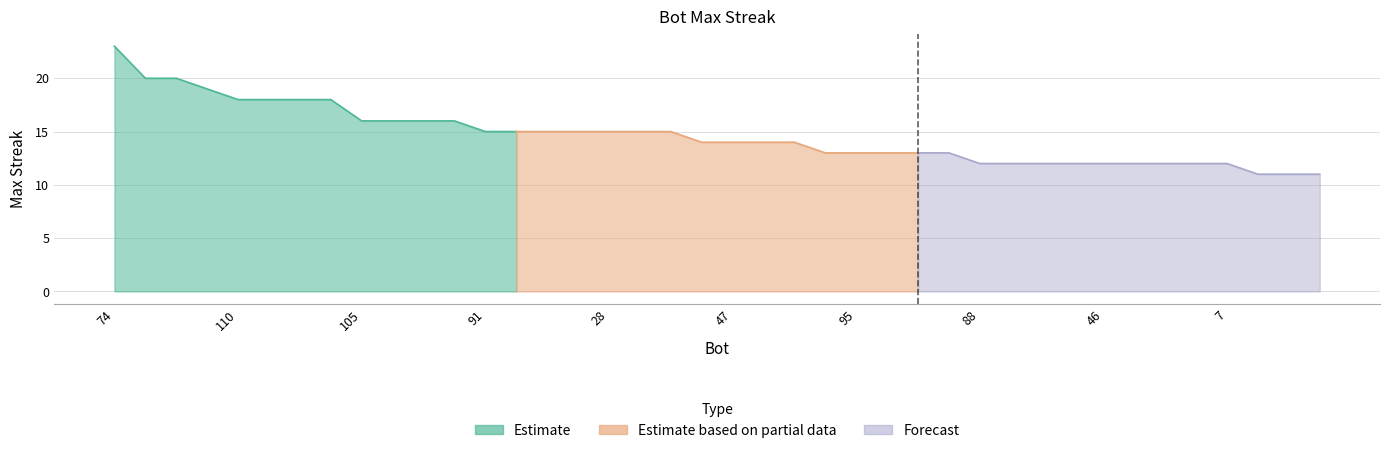

At which label does the data first exceed 14?

74